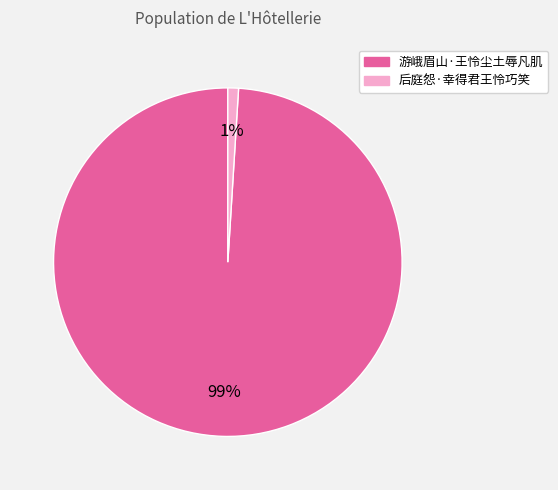

Is it true that 后庭怨·幸得君王怜巧笑 is 14% of the pie?

False